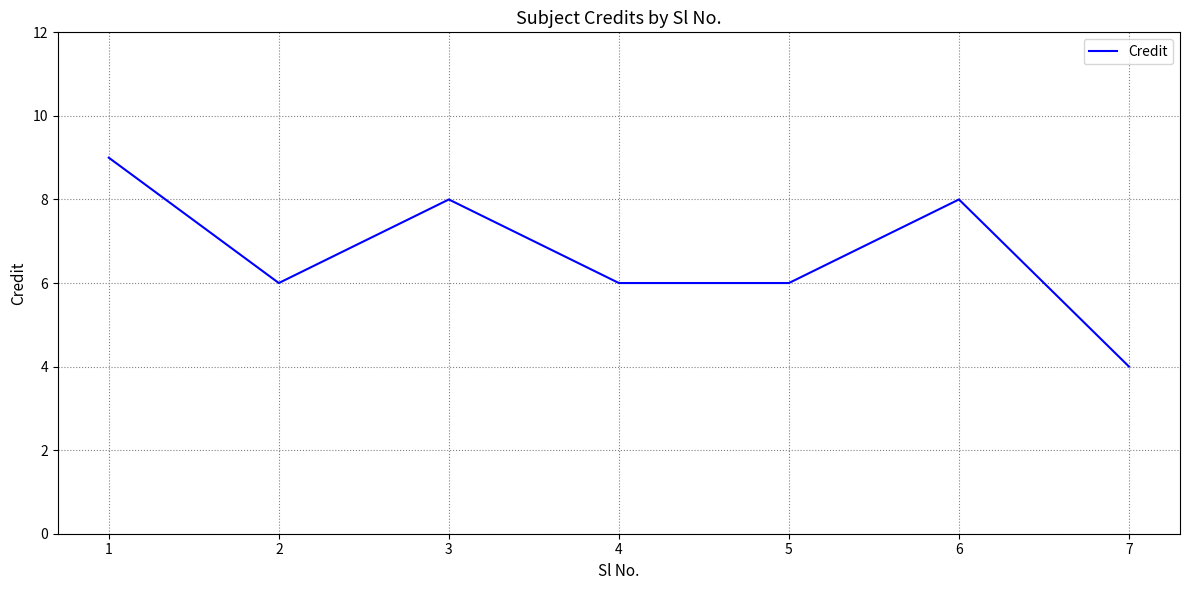

What value does the data have at 5?

6